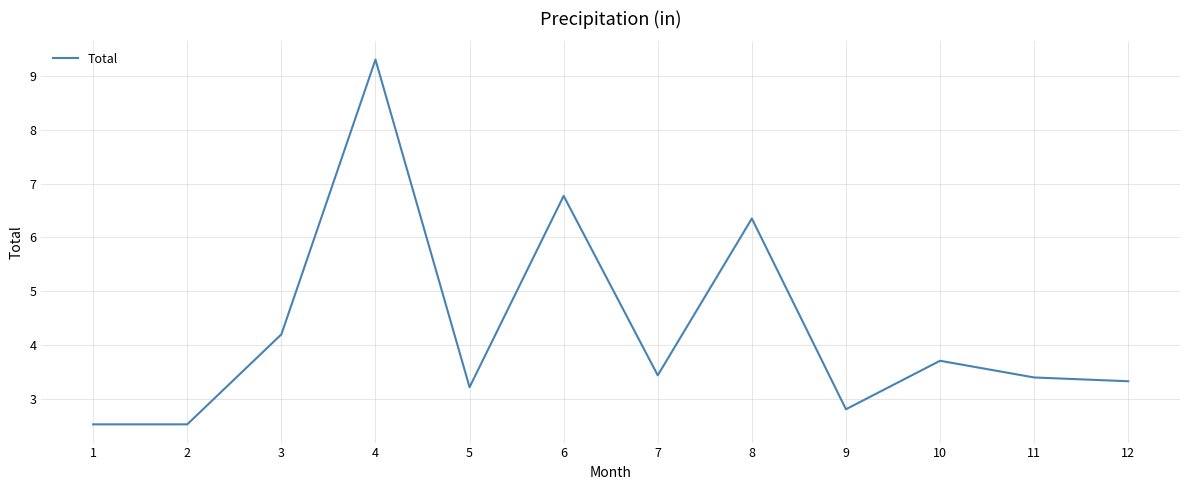

Which has a higher value, 1 or 3?

3